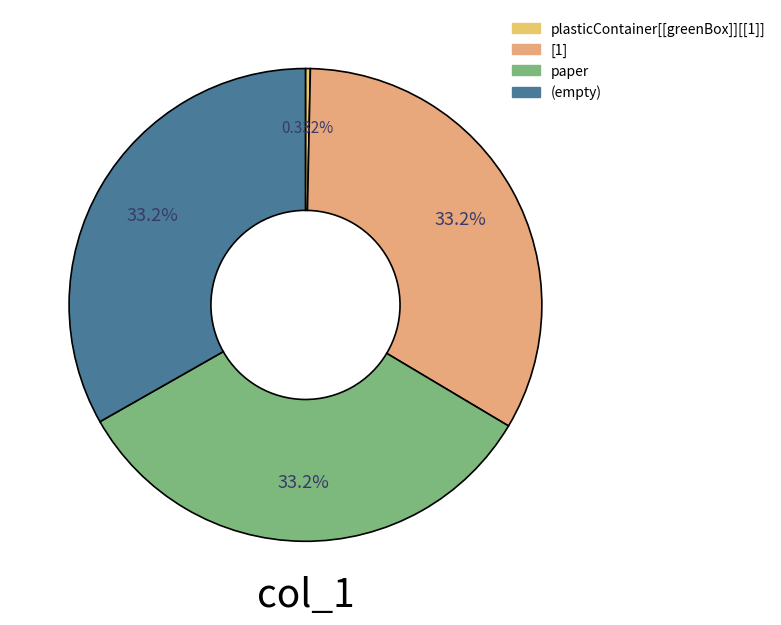

How many slices are in this pie chart?

4